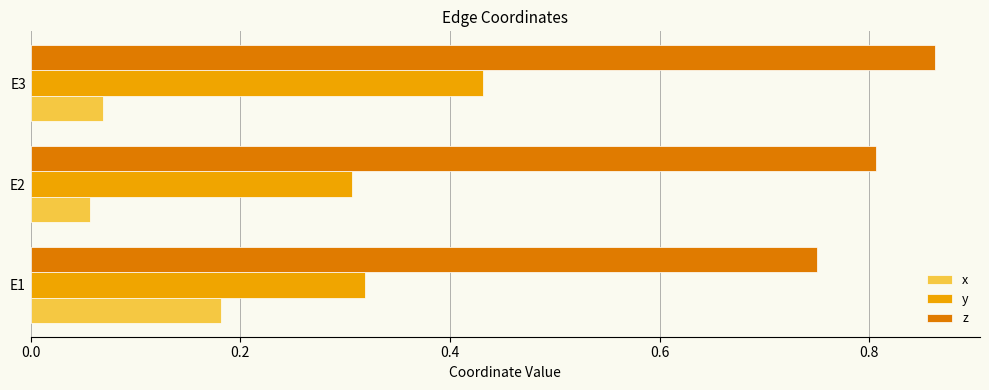

What is the sum of all y values?

1.1